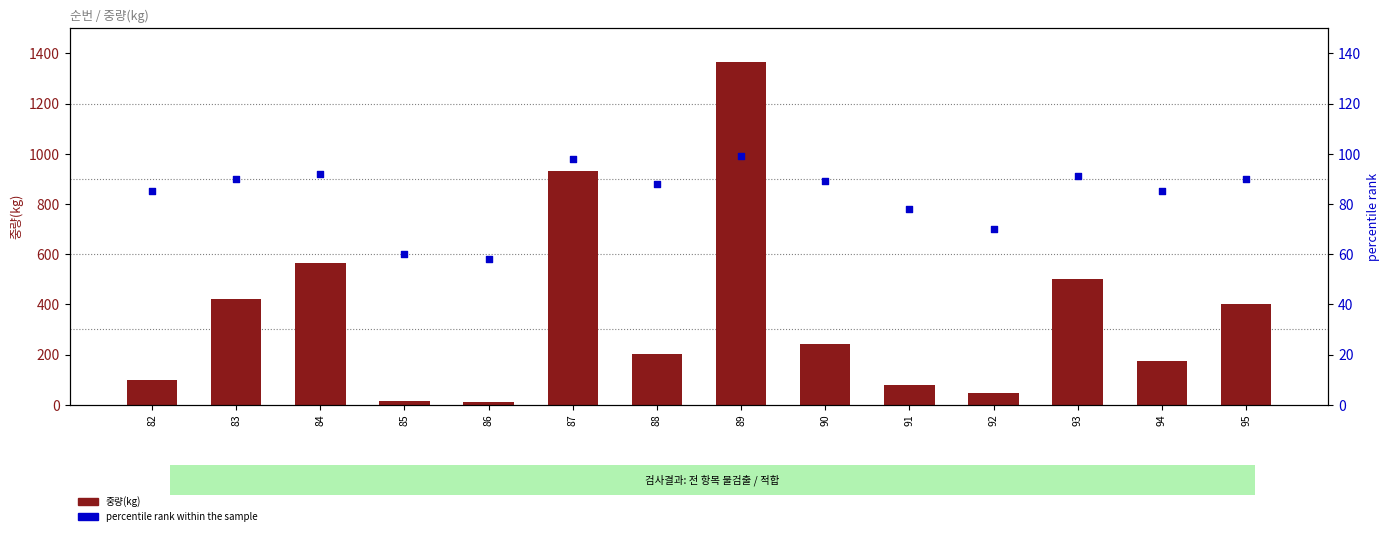

Which series reaches the minimum Y coordinate?

중량(kg)